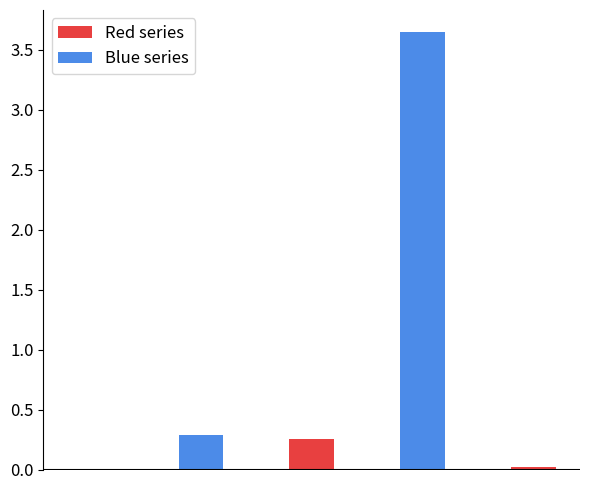

What is the sum of all values?

4.2